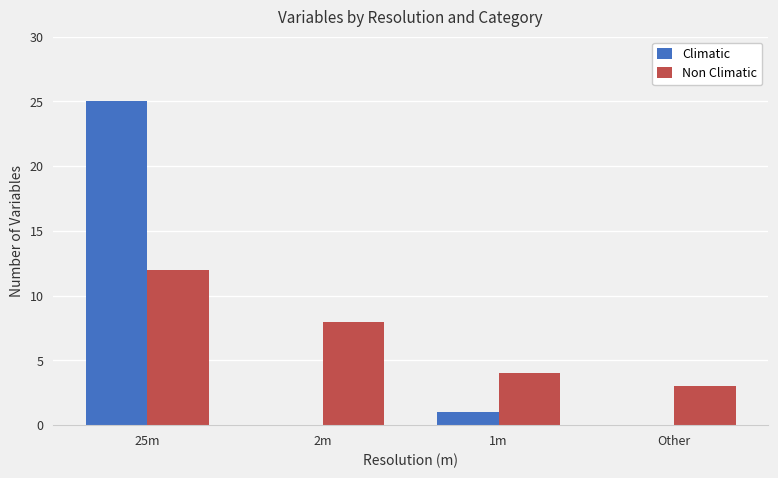

Where is Non Climatic nearest to the value 7?

2m